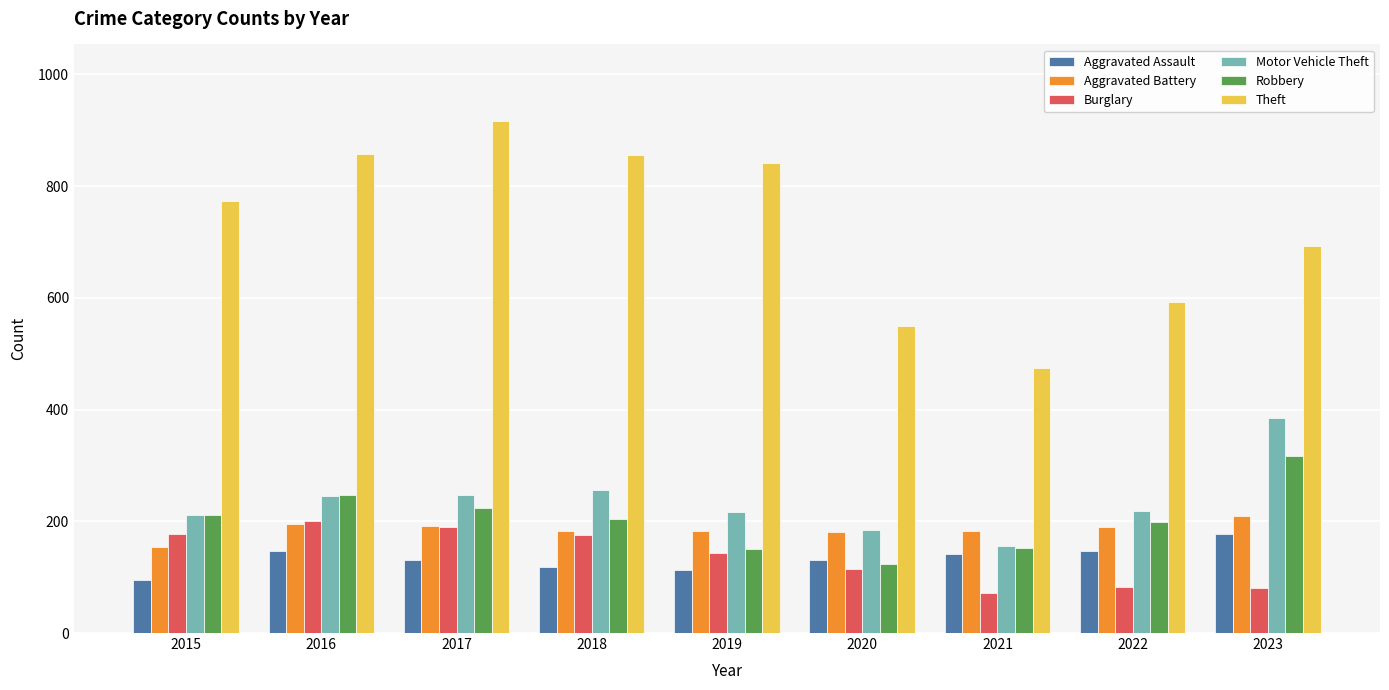

Which series has the largest range (max minus min)?

Theft